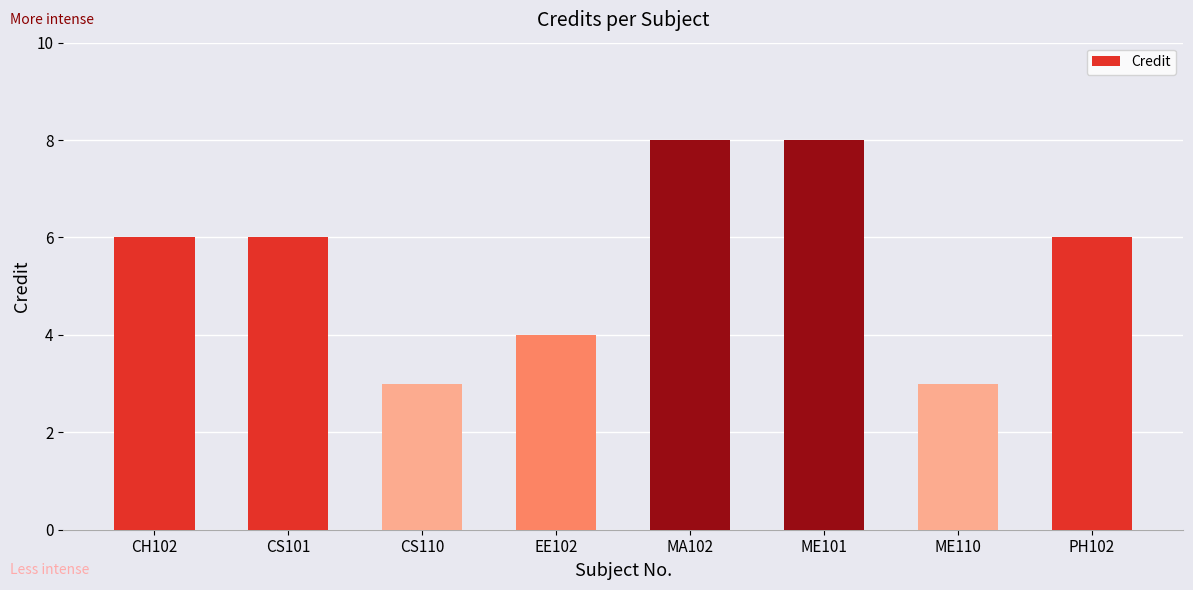

What is the difference between the maximum and minimum values?

5